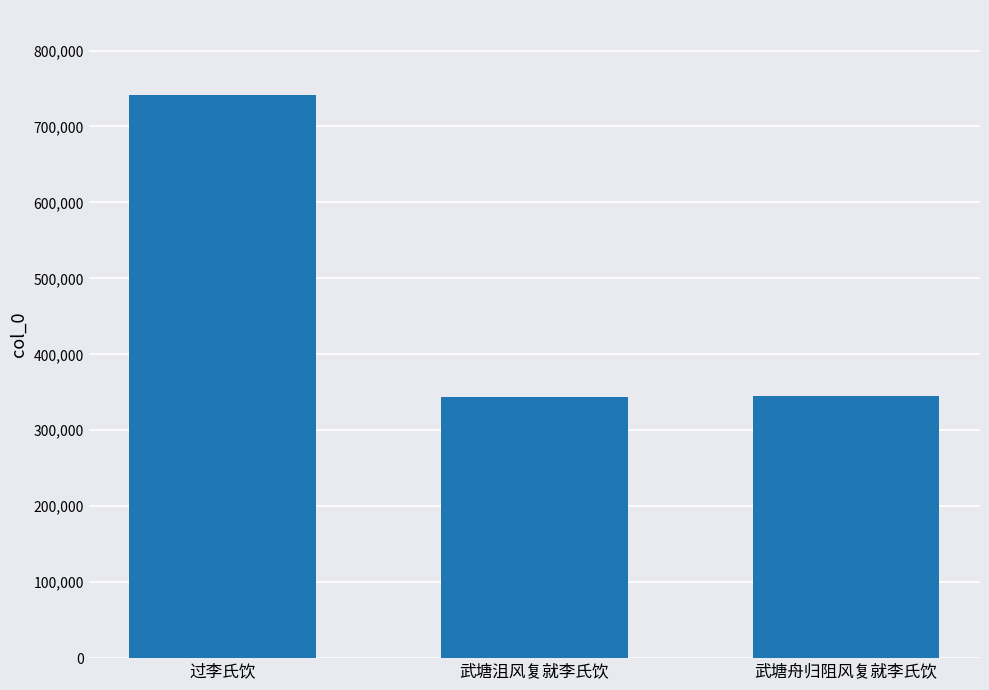

Is it true that the value at 武塘舟归阻风复就李氏饮 is 344553?

True